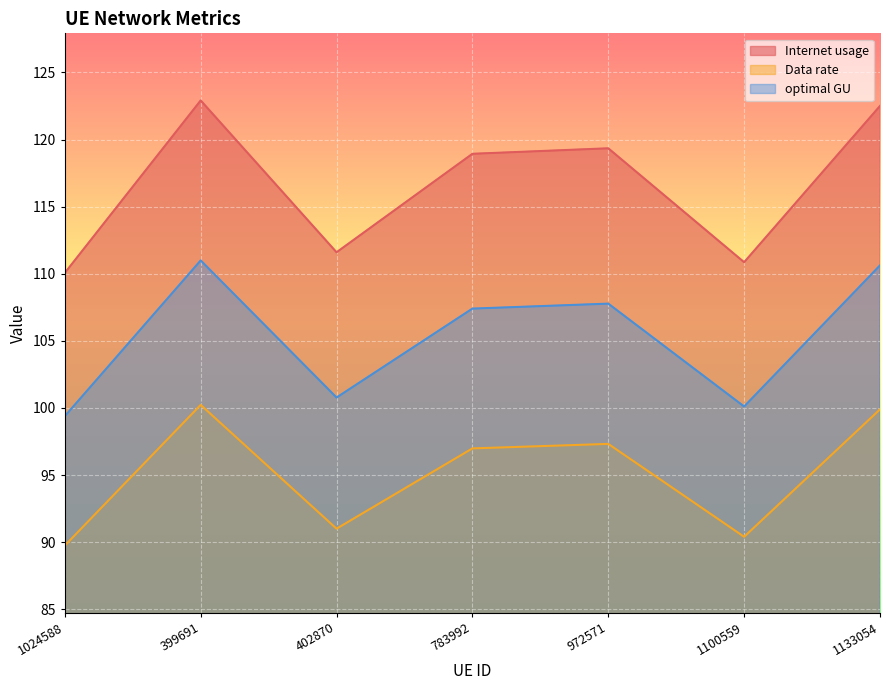

At which label does optimal GU reach its minimum?

1024588